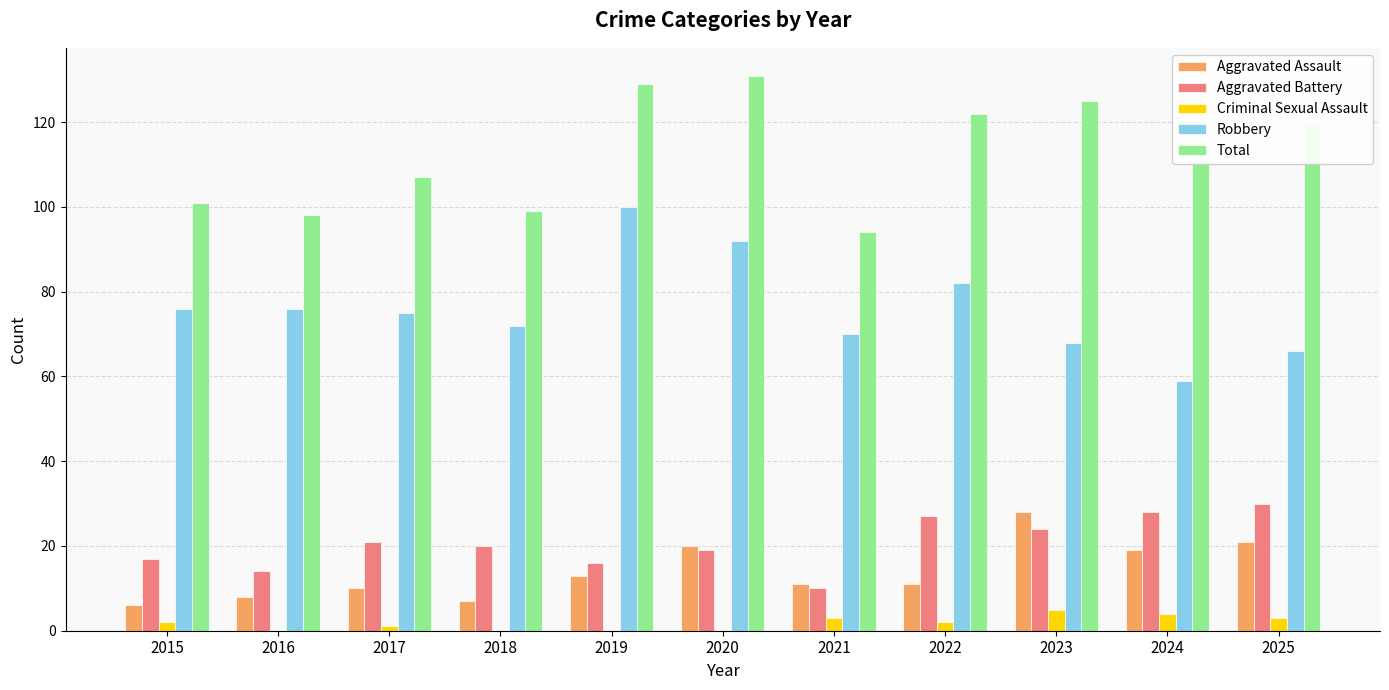

What is the maximum value for Robbery?

100